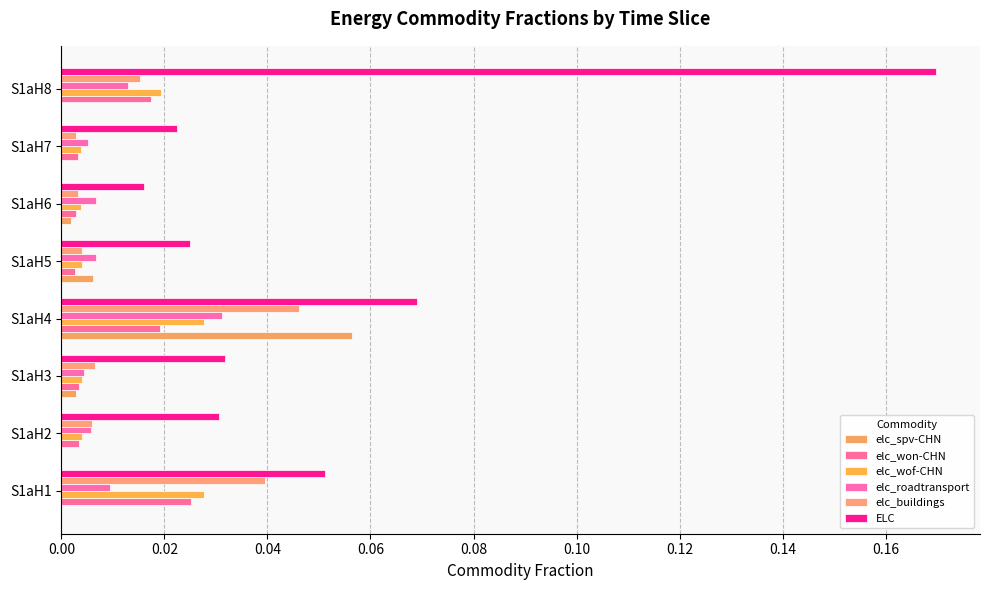

How many distinct data groups are displayed?

6